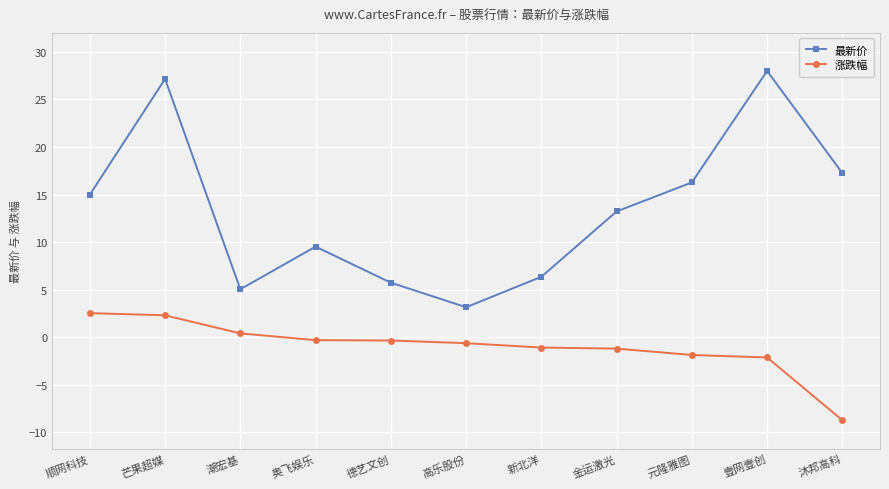

Rank the series at 德艺文创 from lowest to highest value.

涨跌幅, 最新价